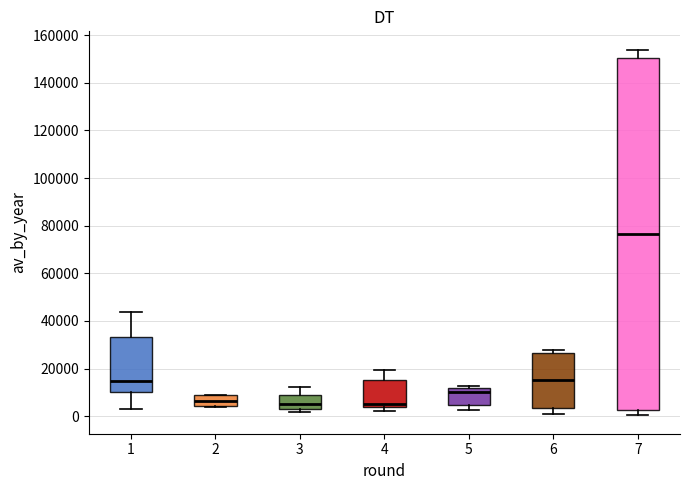

Which box has the highest median line?

7